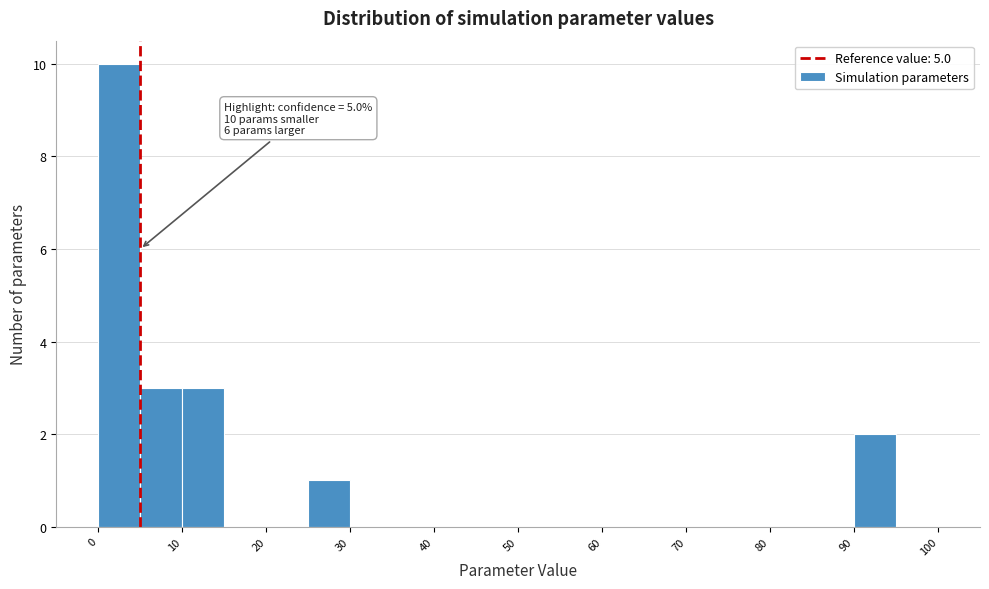

Which range on the x-axis has the tallest bar?

0 to 5